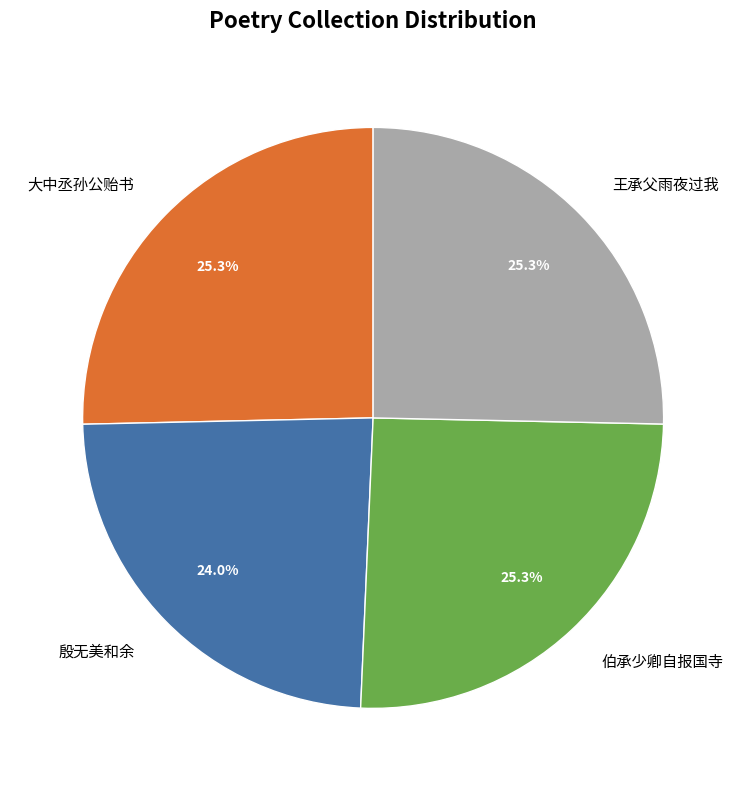

Count the number of slices in the pie.

4